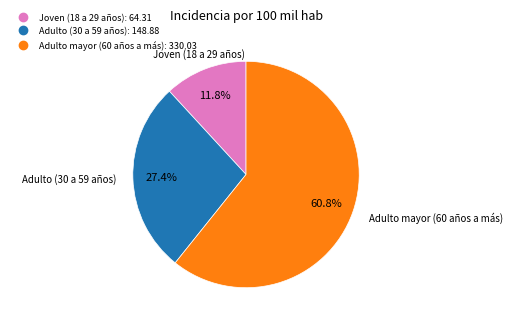

How many segments does this pie chart have?

3